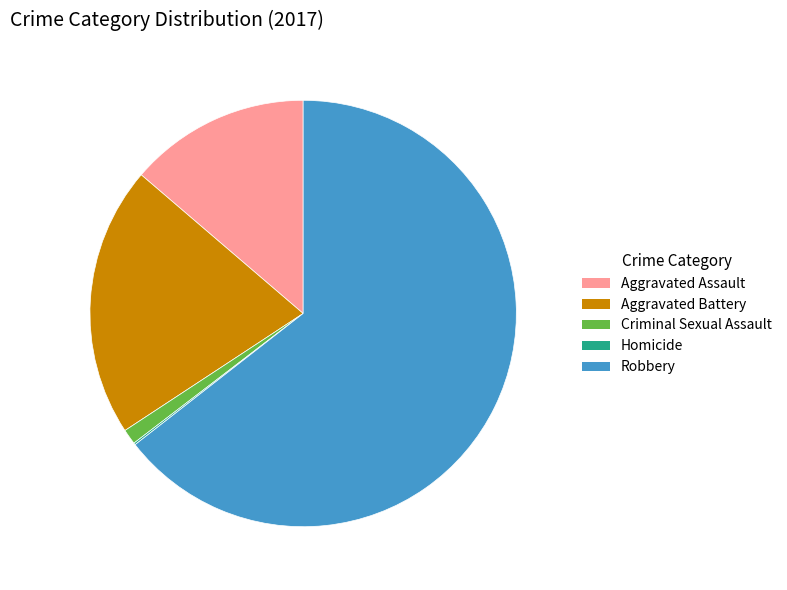

Which has a higher value, Robbery or Aggravated Battery?

Robbery